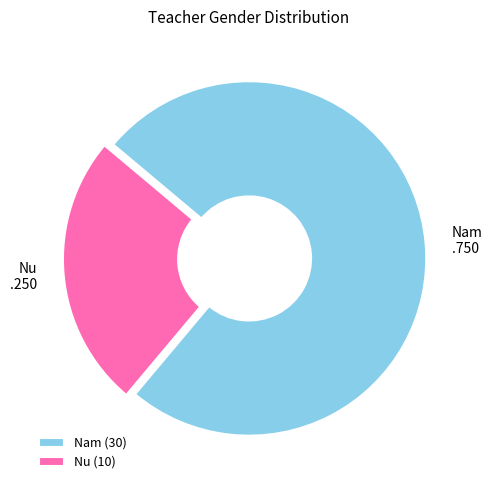

Which category accounts for the majority?

Nam